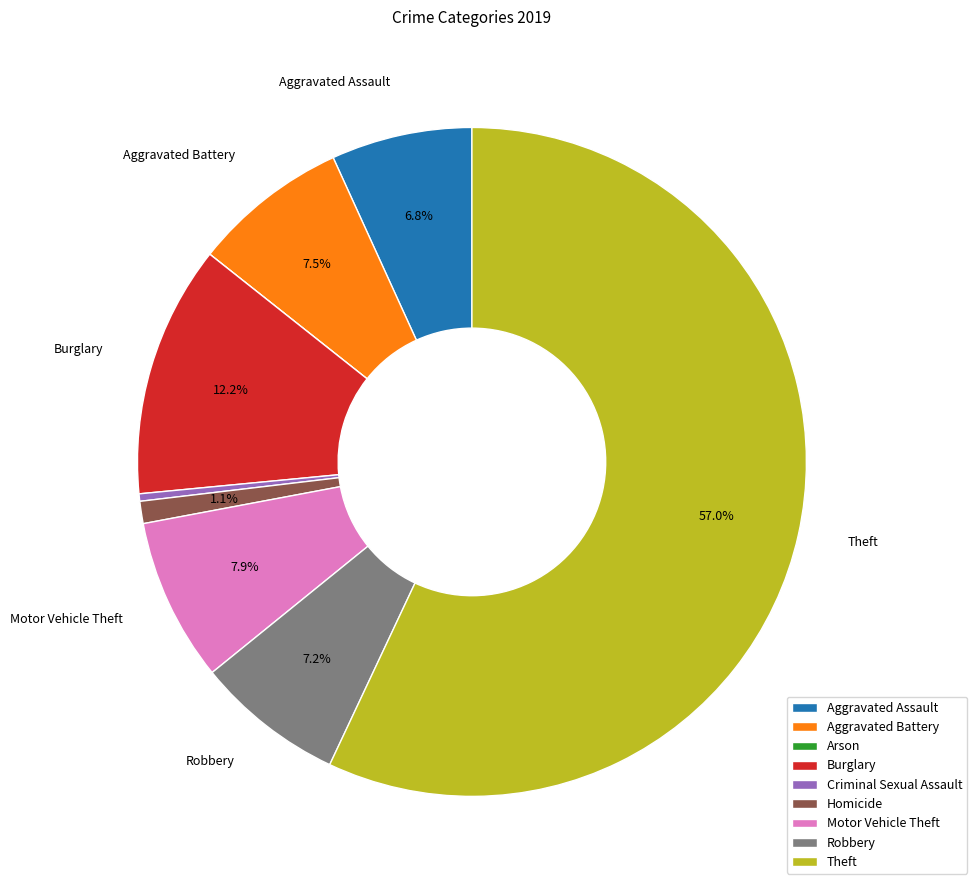

What percentage is NOT represented by Homicide?

98.9%